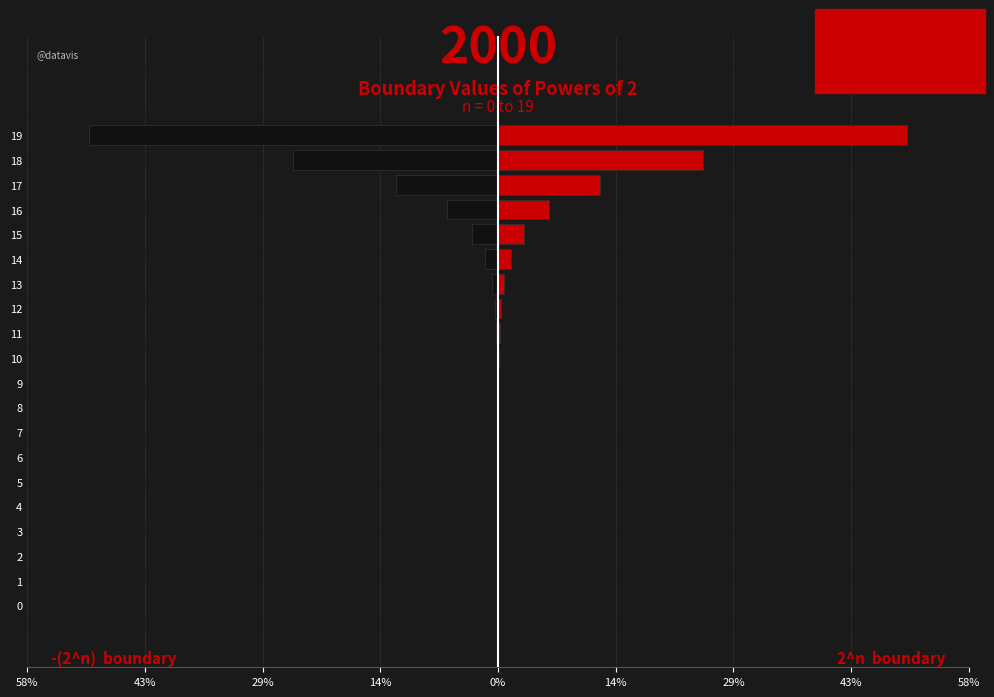

Between 1 and 12, which series saw the biggest shift?

-(2^n)